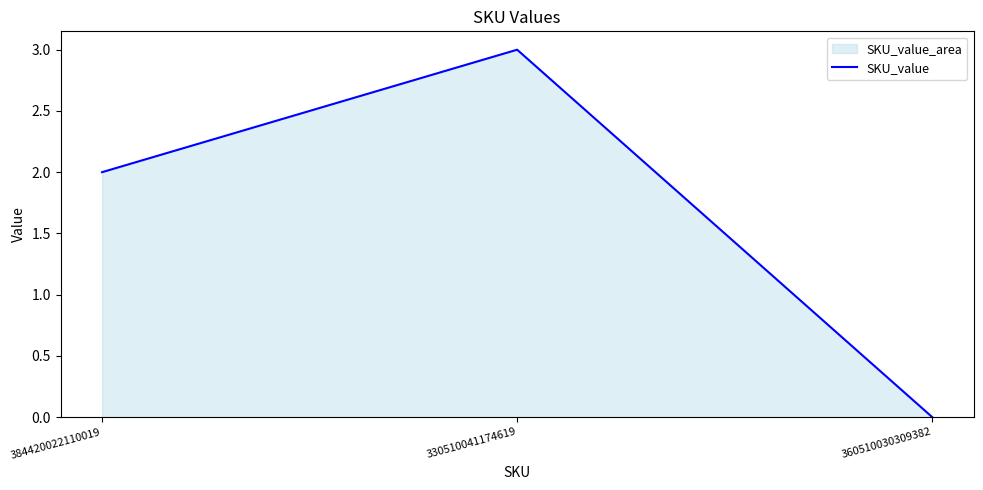

Is it true that the value at 360510030309382 is 0?

True